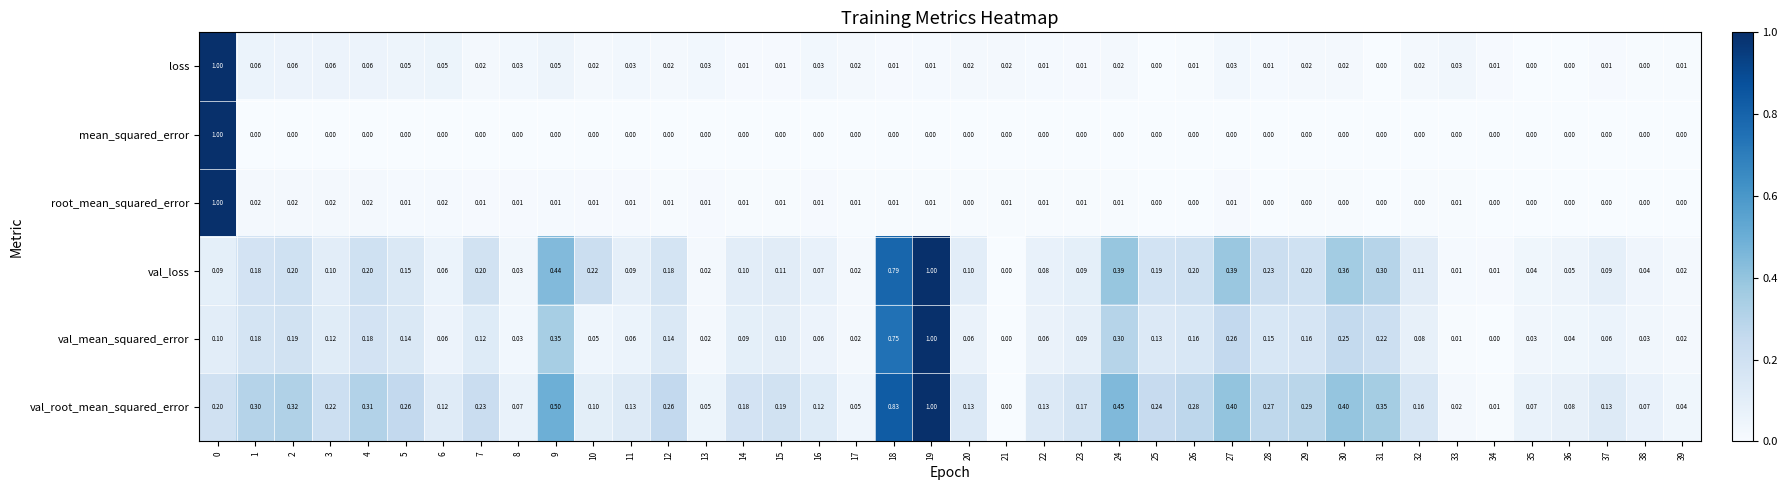

Is the value of mean_squared_error at 33 greater than the value of val_mean_squared_error at 26?

No